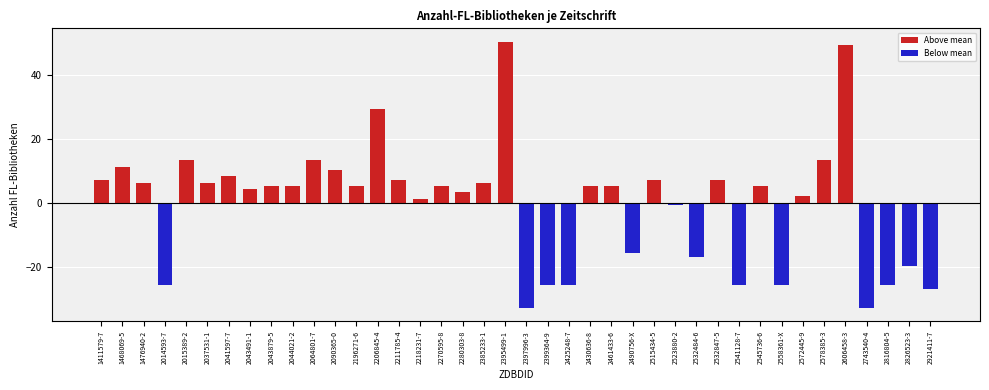

What is the smallest value displayed?

-32.6